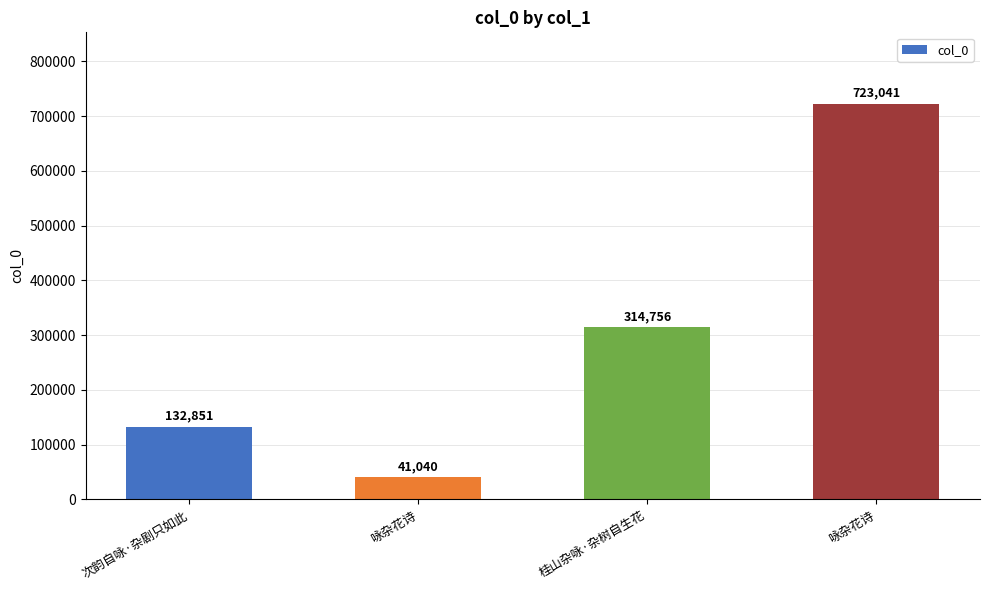

Reading left to right, what are all the values shown in this chart?

132851	41040	314756	723041